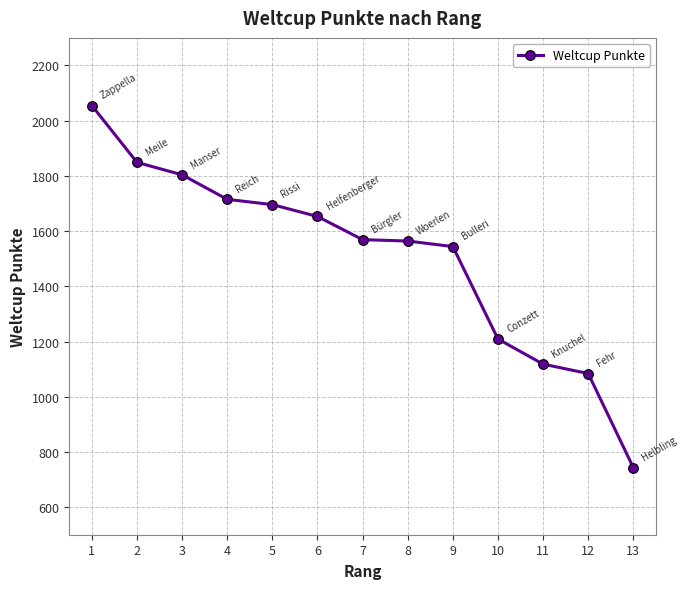

True or false: the data shows 2956 at 1.

False